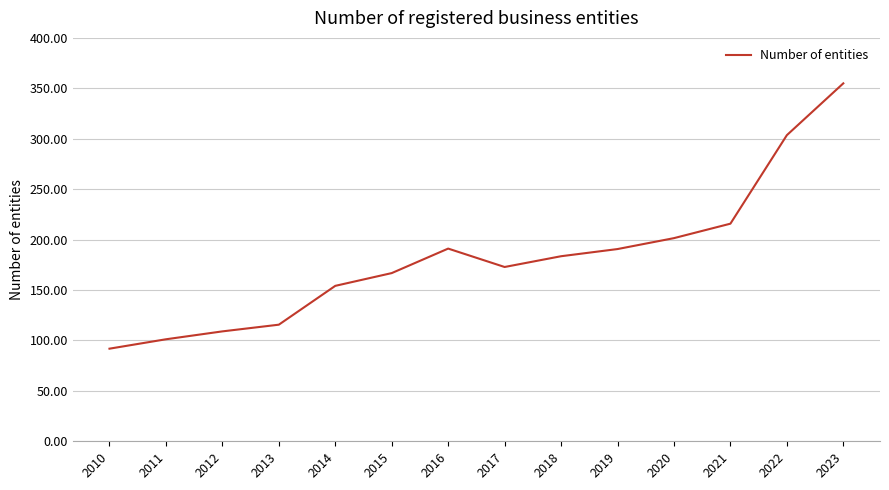

The chart shows a value of 91.8 at 2010. True or false?

True